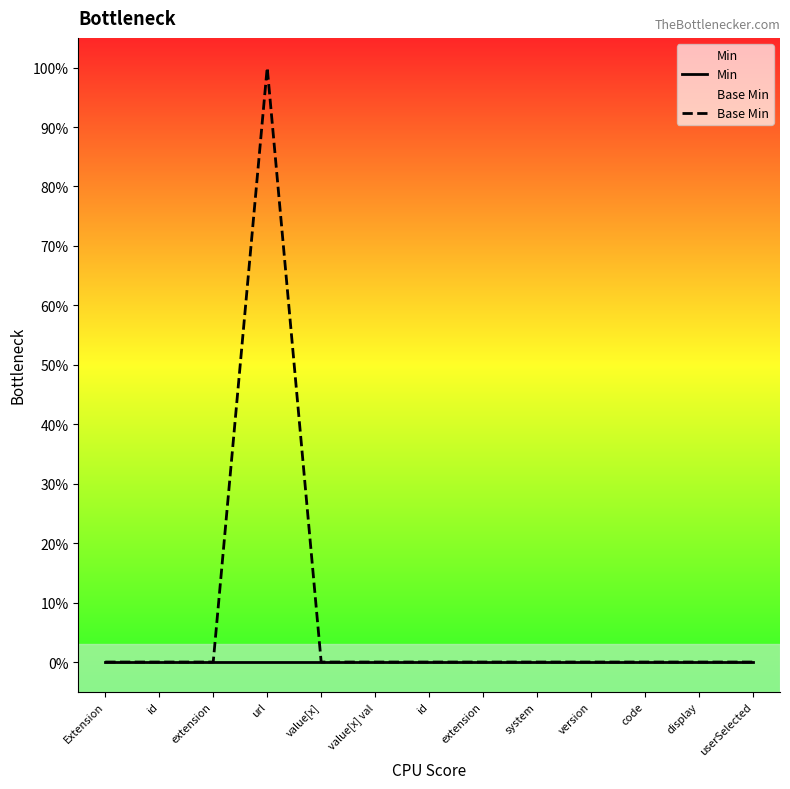

The Min series shows 0 at extension. True or false?

True